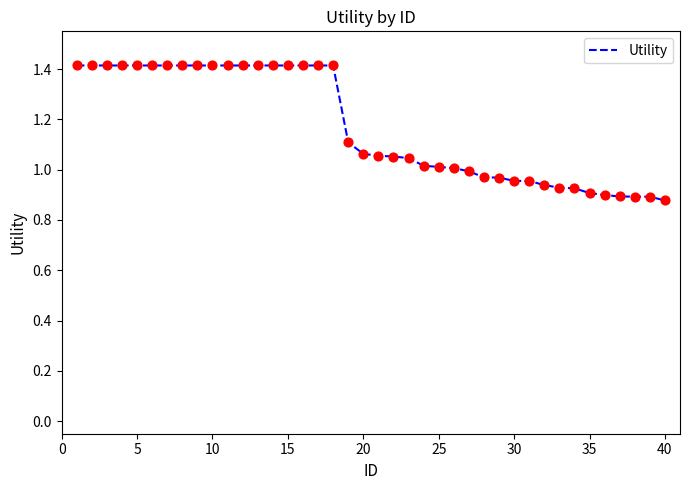

What is the difference between the maximum and minimum values?

0.5